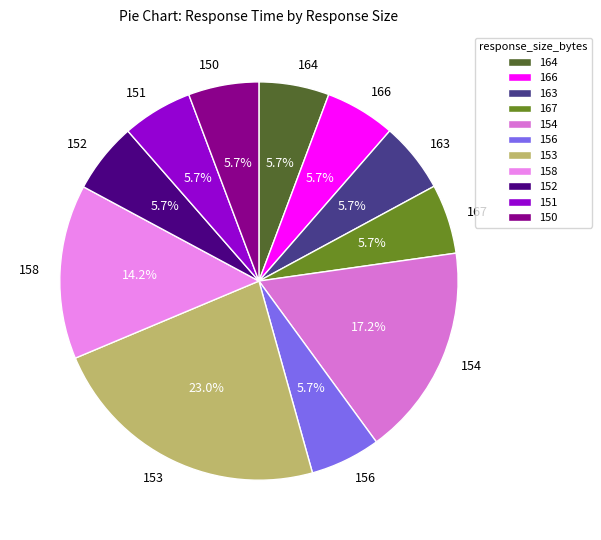

How many segments does this pie chart have?

11